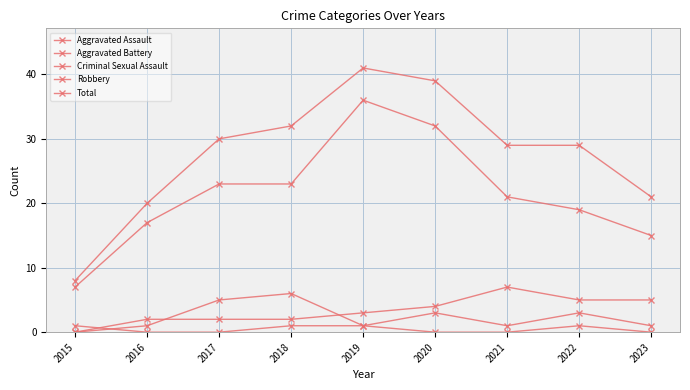

Is the value of Aggravated Battery at 2019 greater than the value of Aggravated Assault at 2016?

Yes